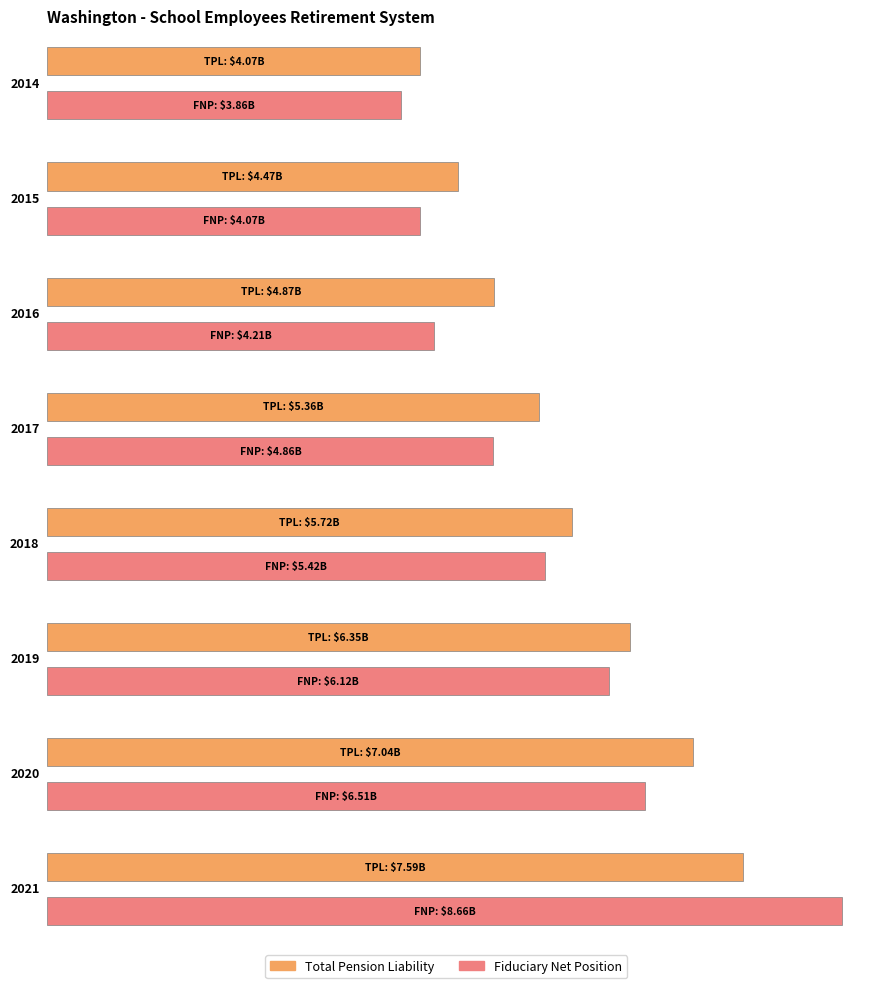

How many series are shown in this chart?

2